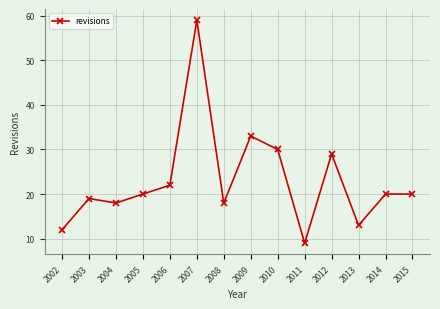

At which category does the chart reach its minimum across all series?

2011